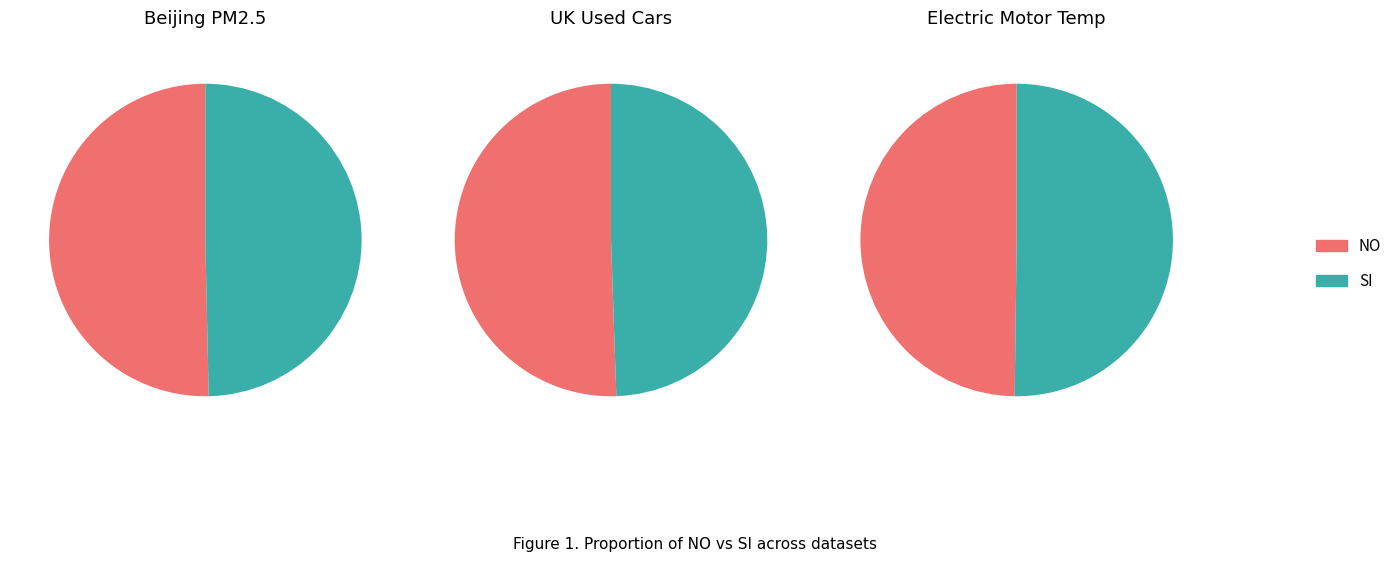

Which series has the largest range (max minus min)?

UK Used Cars